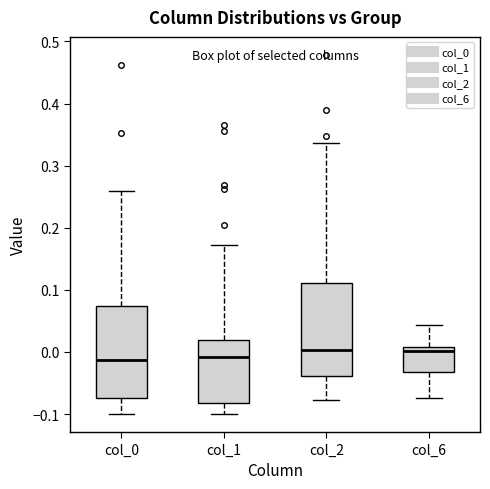

Reading left to right, transcribe this box plot: for each box, give where its median line is, the range the box spans, and where its two whiskers end, as read against the y-axis. The values are not printed on the chart, so give them approximately, as read against the axis.

col_0: median -0.01, box -0.07 to 0.07, whiskers -0.10 to 0.26
col_1: median -0.01, box -0.08 to 0.02, whiskers -0.10 to 0.17
col_2: median 0.00, box -0.04 to 0.11, whiskers -0.08 to 0.34
col_6: median 0.00, box -0.03 to 0.01, whiskers -0.07 to 0.04